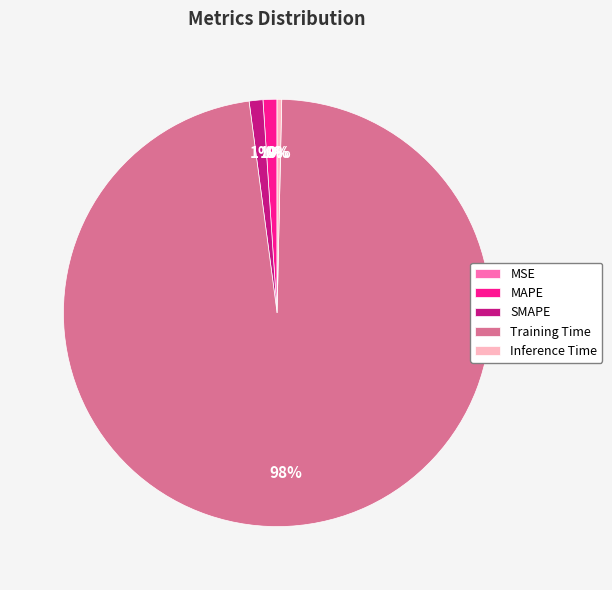

Which category has the biggest portion of the pie?

Training Time